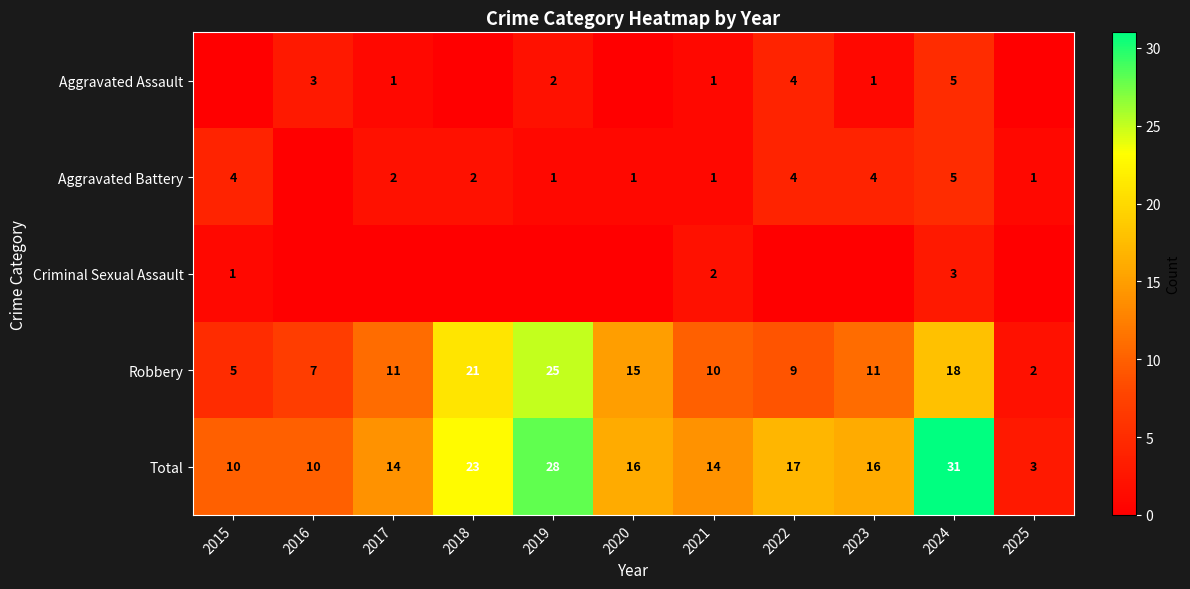

Is the value of Criminal Sexual Assault at 2021 greater than the value of Aggravated Assault at 2017?

Yes